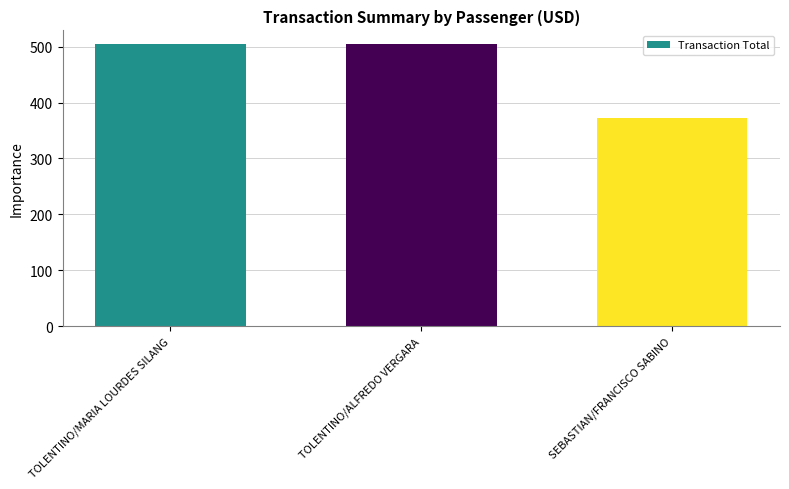

Reading left to right, extract all data points from this chart.

504	504	372